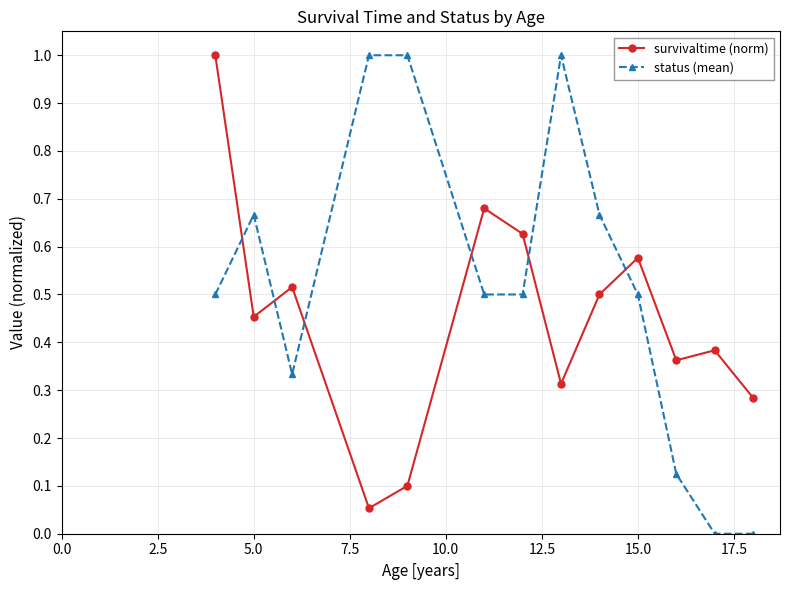

What are all the series names shown in the legend?

survivaltime (norm), status (mean)